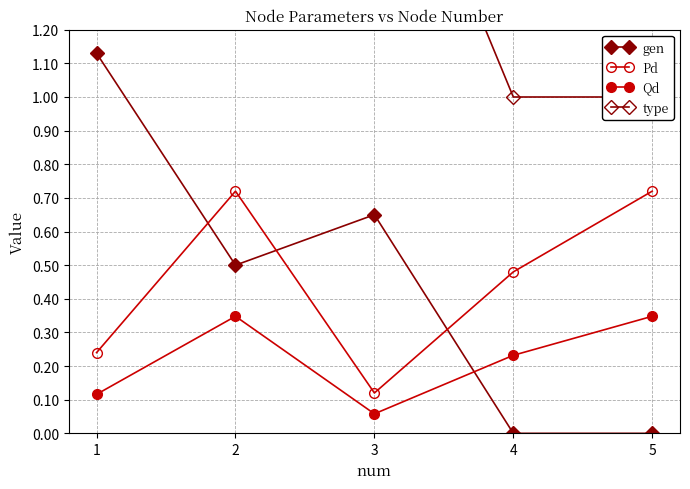

What is the difference between the type values at 3 and 4?

1.0